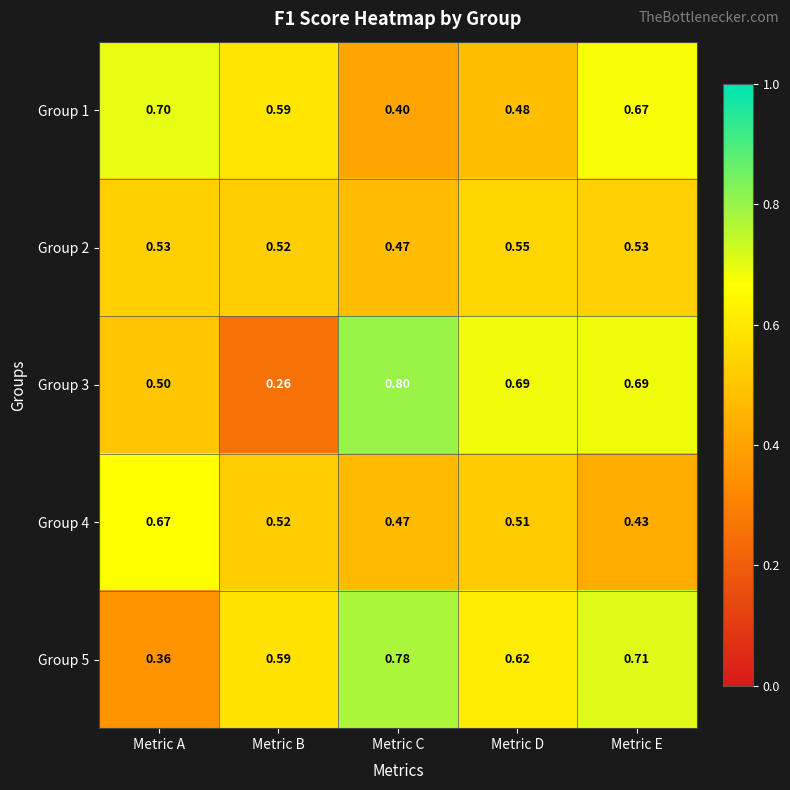

What is the total value across all series at Metric B?

2.5